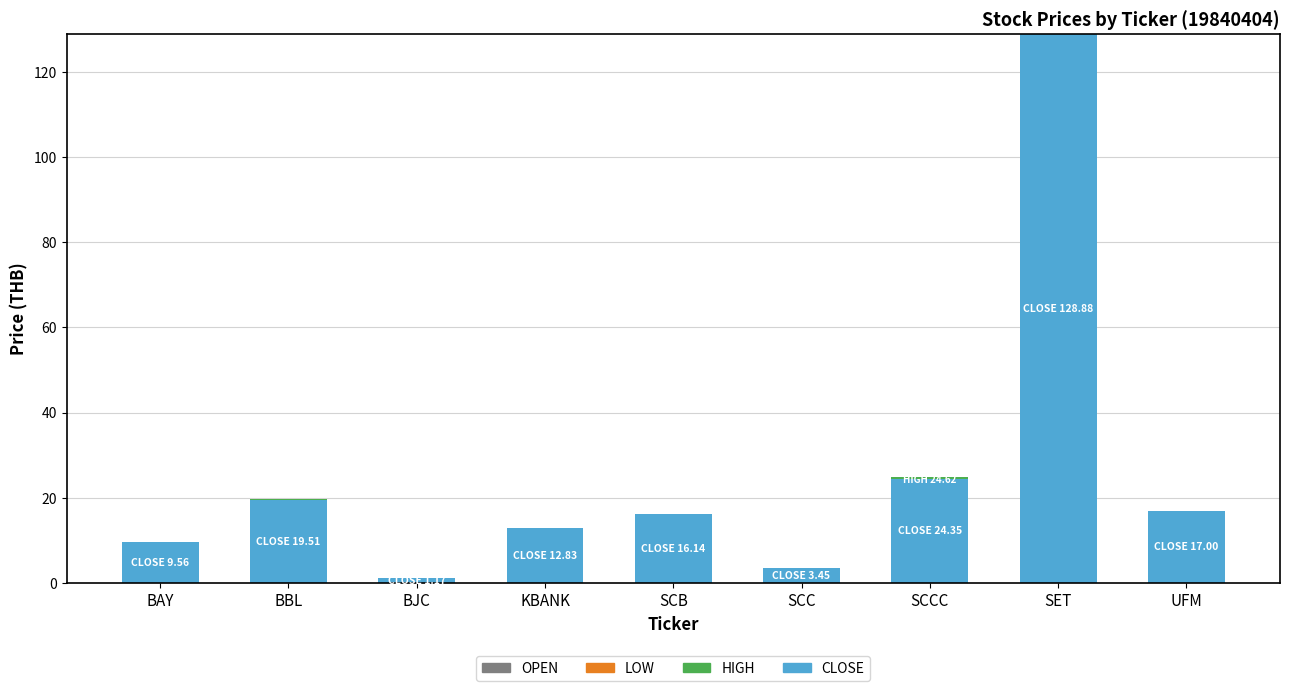

The value of CLOSE at BBL is 34.7. True or false?

False